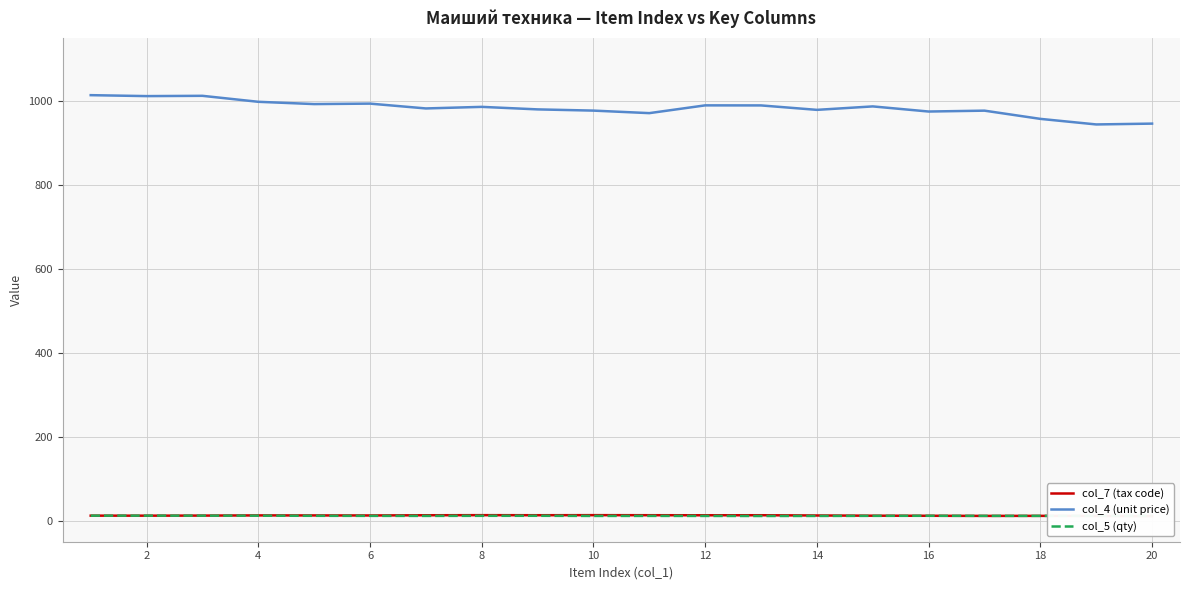

True or false: col_4 (unit price) has more than 2 points higher than both neighbors.

True